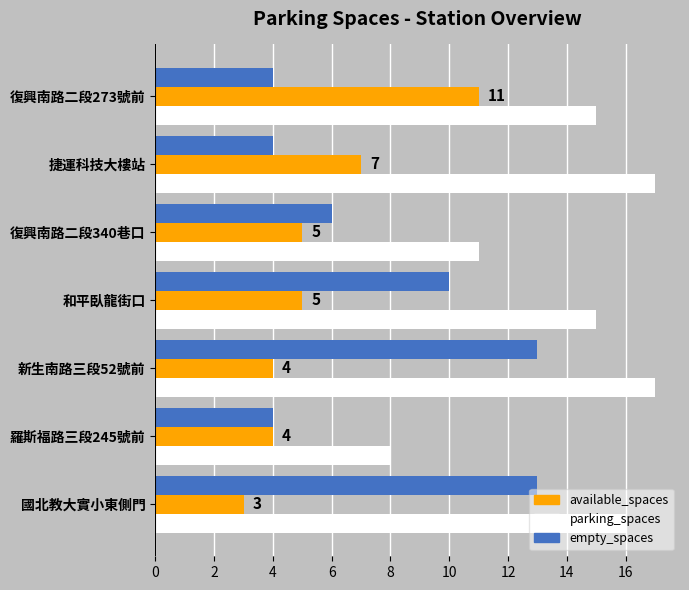

Rank the series by their maximum value, from lowest to highest.

available_spaces, empty_spaces, parking_spaces